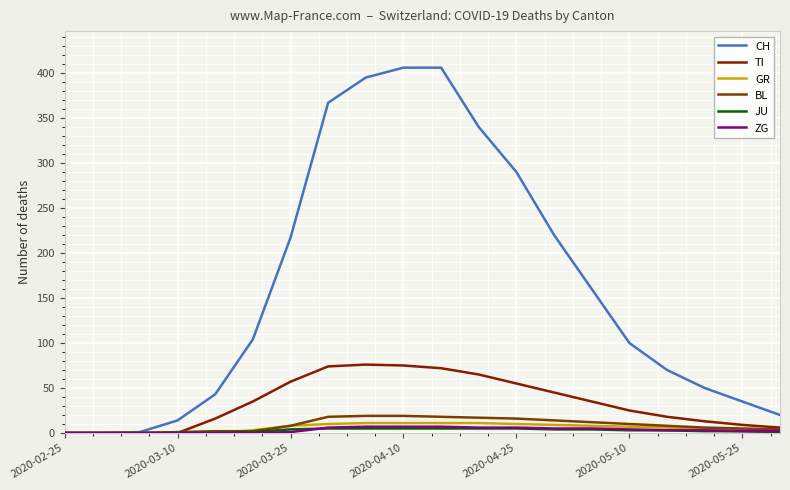

Which series has the widest spread of values?

CH